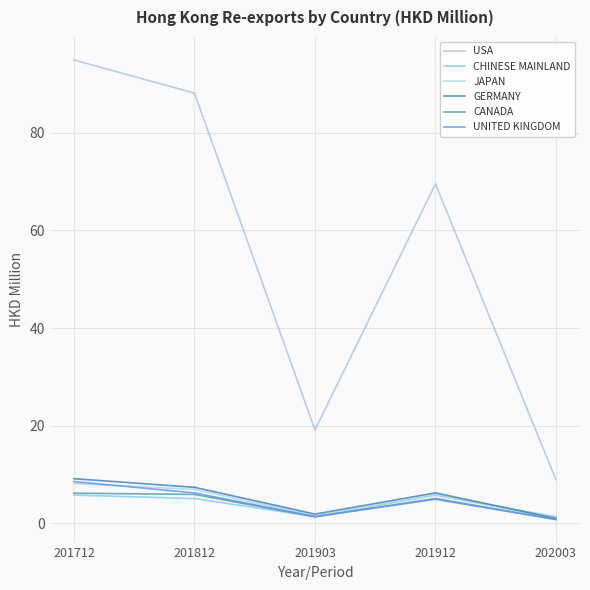

Where do CANADA and CHINESE MAINLAND first cross each other?

201812 and 201903